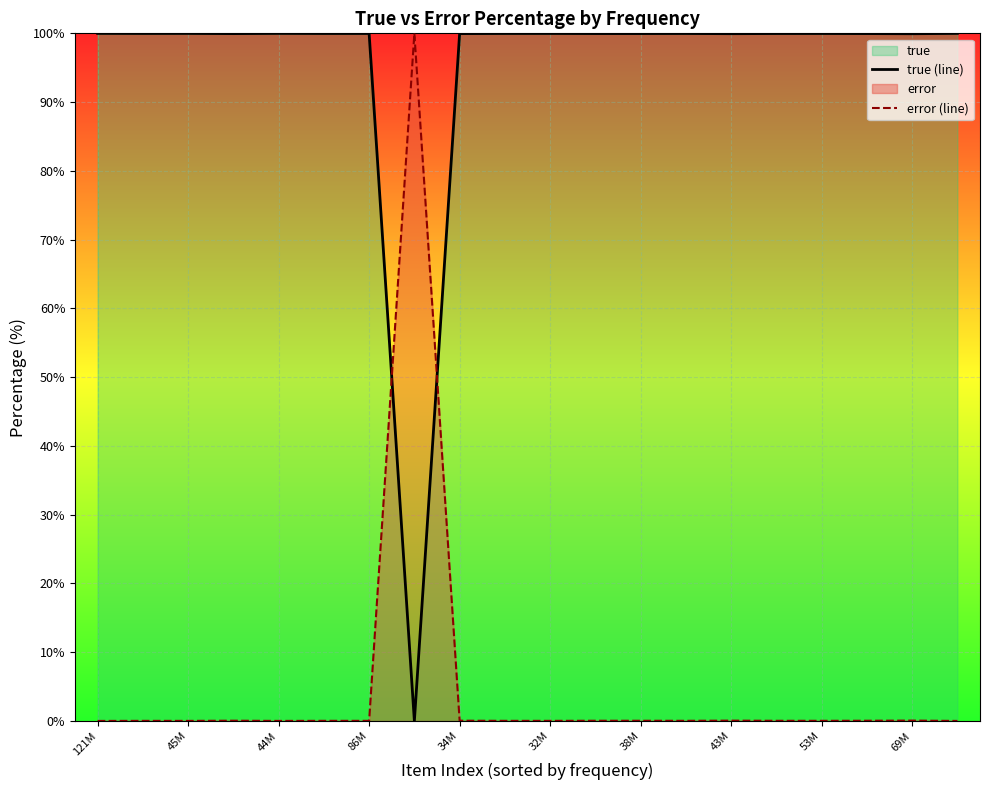

How many interior local peaks does the true_line series have?

6